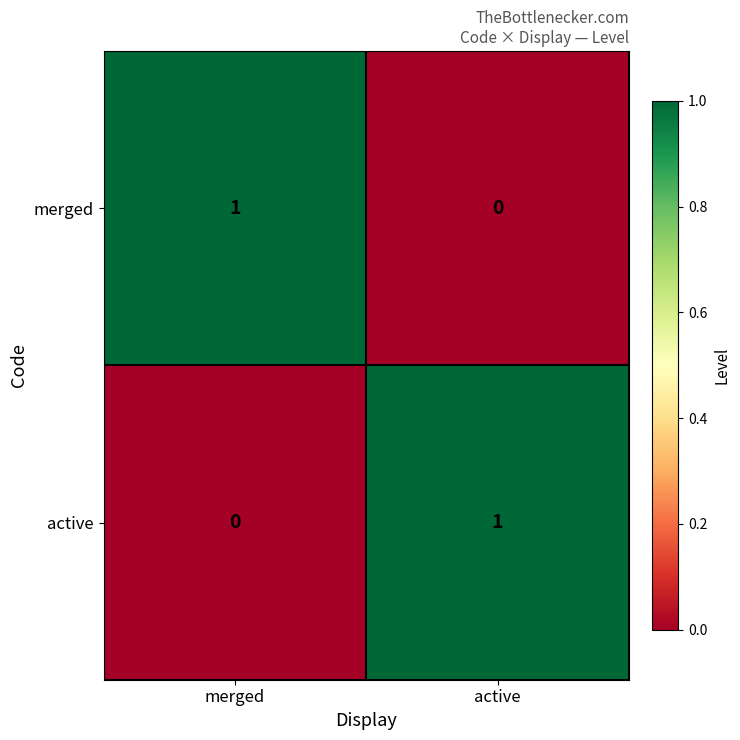

Where is active nearest to the value 0?

merged